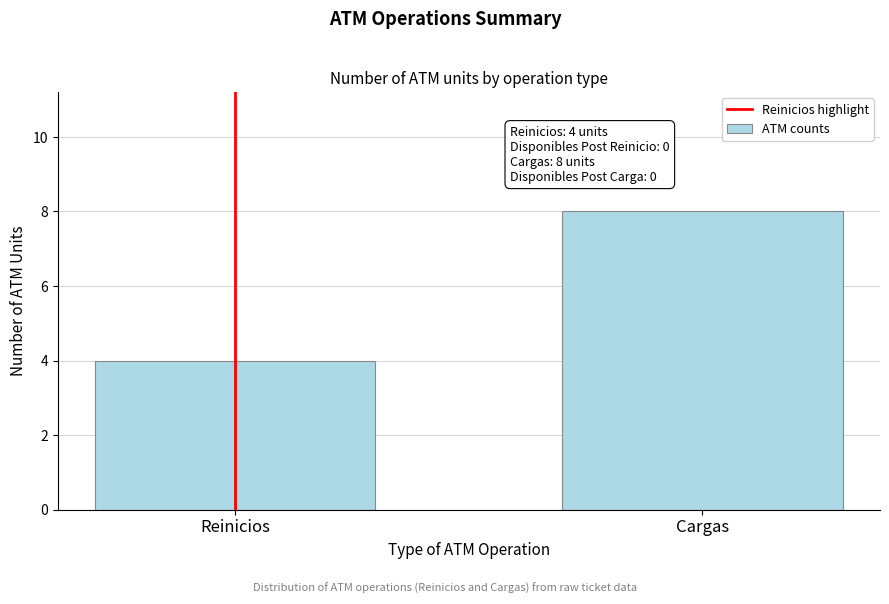

Reading left to right, extract all data points from this chart.

Reinicios=4	Cargas=8